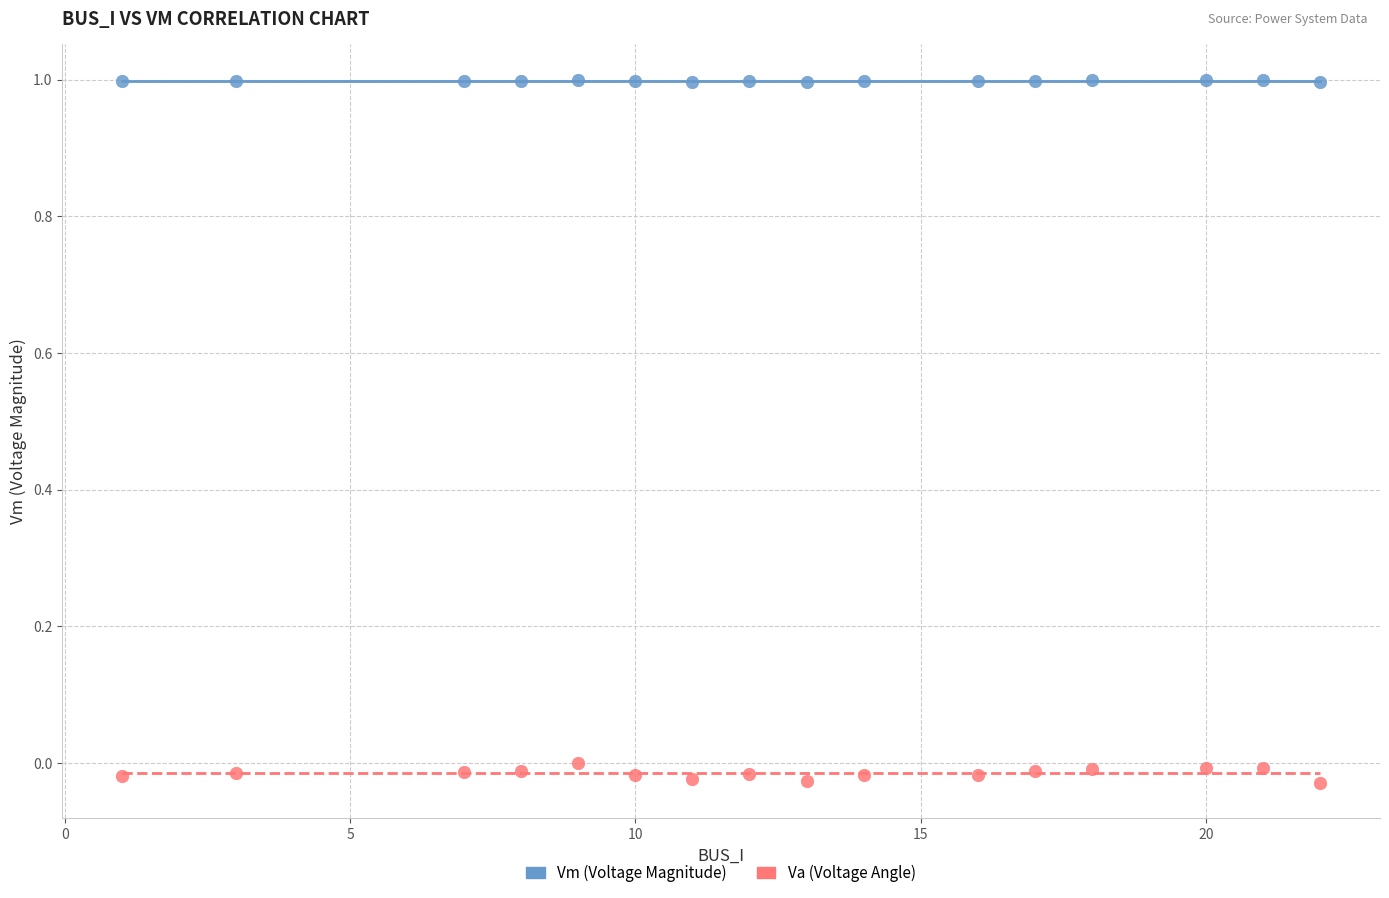

Which series reaches the maximum Y coordinate?

Vm (Voltage Magnitude)